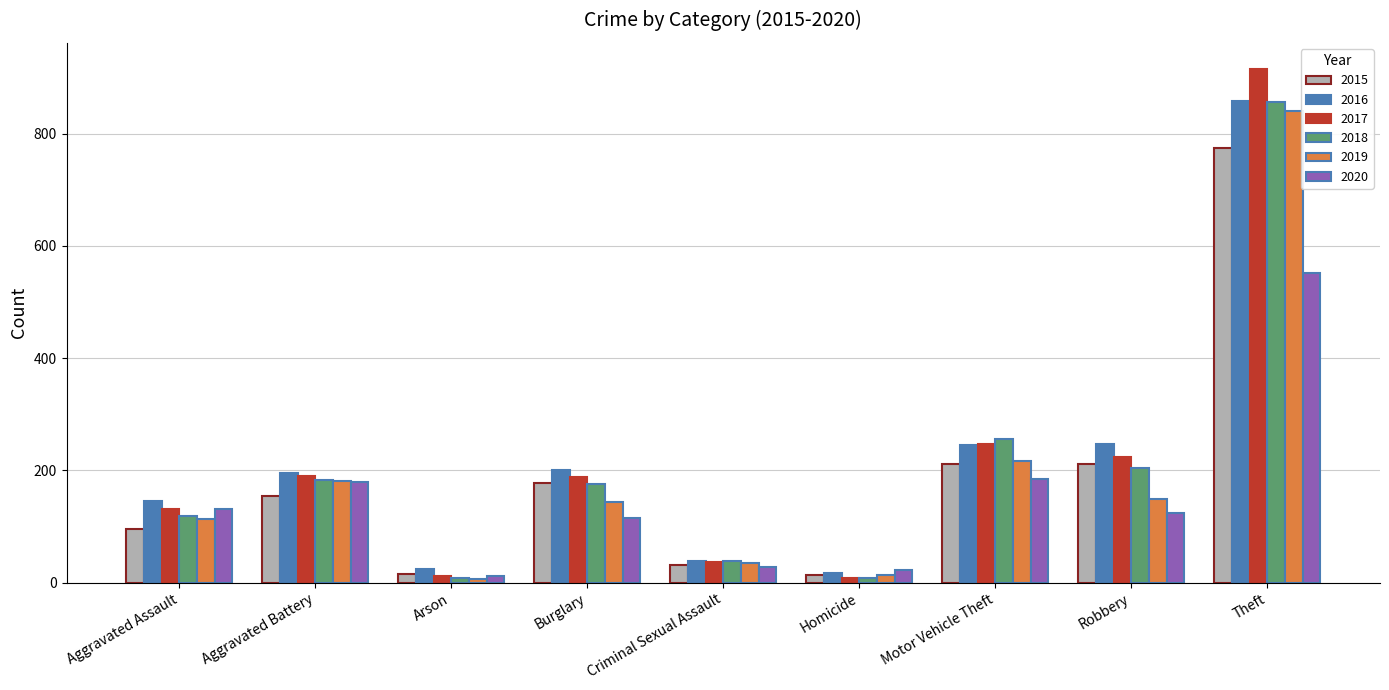

At which label is 2017 closest to 462?

Motor Vehicle Theft